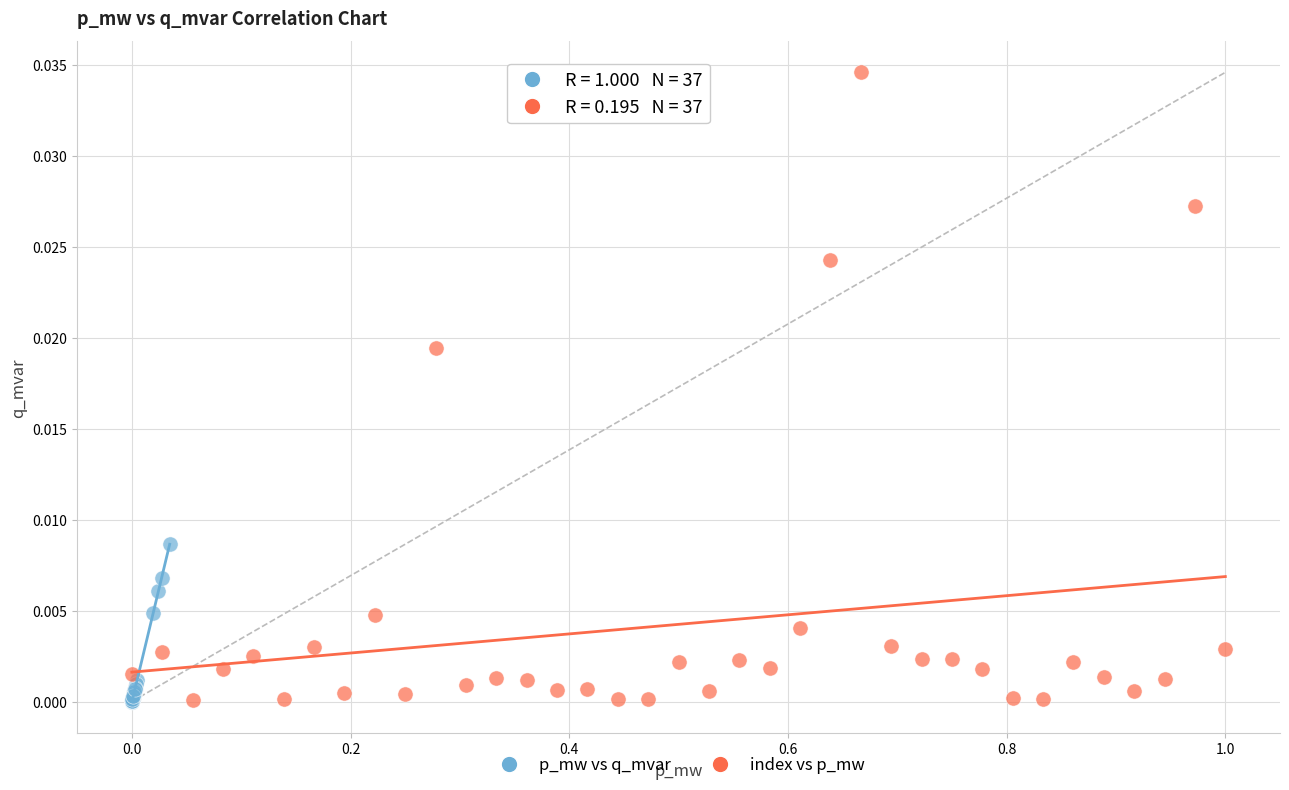

What are all the series names shown in the legend?

p_mw vs q_mvar, index vs p_mw